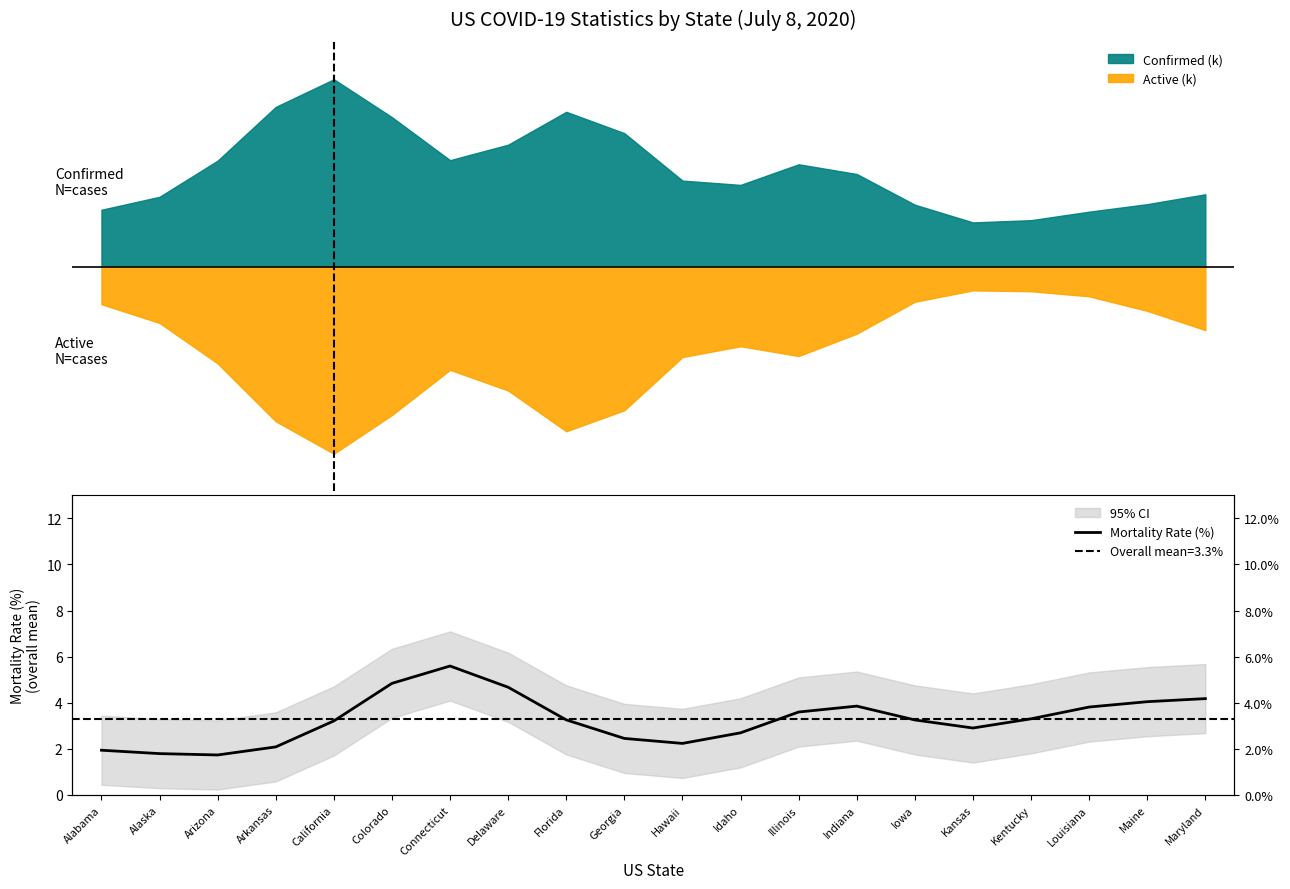

What is the sum of all values?

65.5